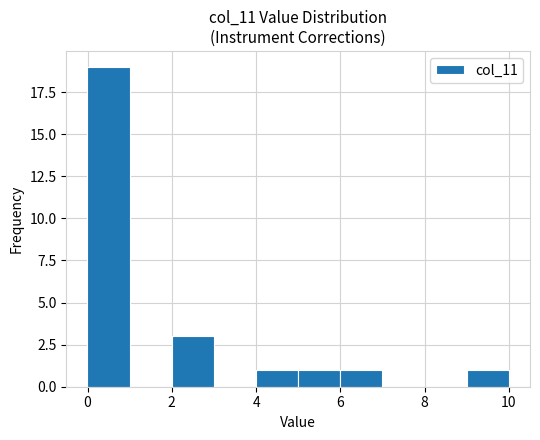

How tall is the bar that spans 4 to 5 on the x-axis? Neither the bar edges nor the heights are printed on the chart, so give them approximately, as read against the axes.

1